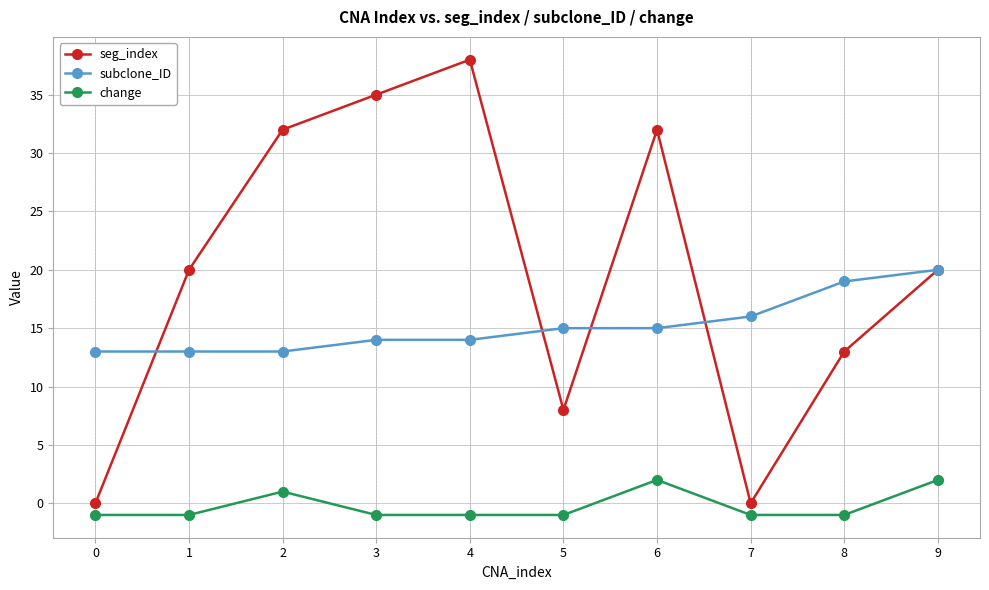

What is the difference between the maximum and minimum values in the subclone_ID series?

7